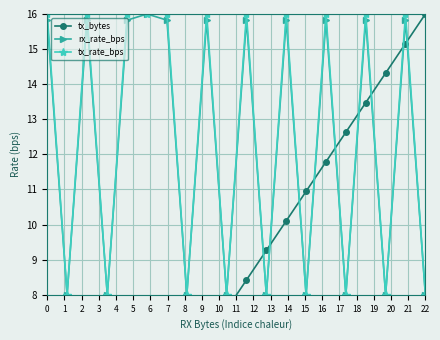

What is the lowest value of the tx_rate_bps series?

8.0